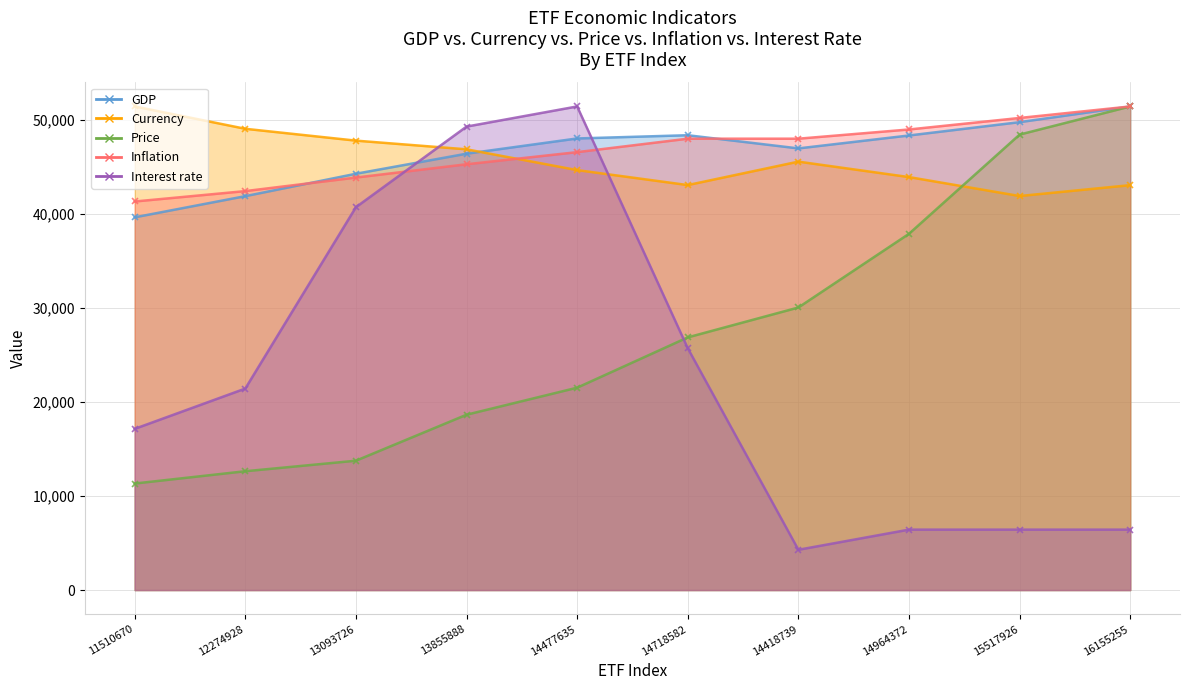

Where is Price nearest to the value 31353?

14418739